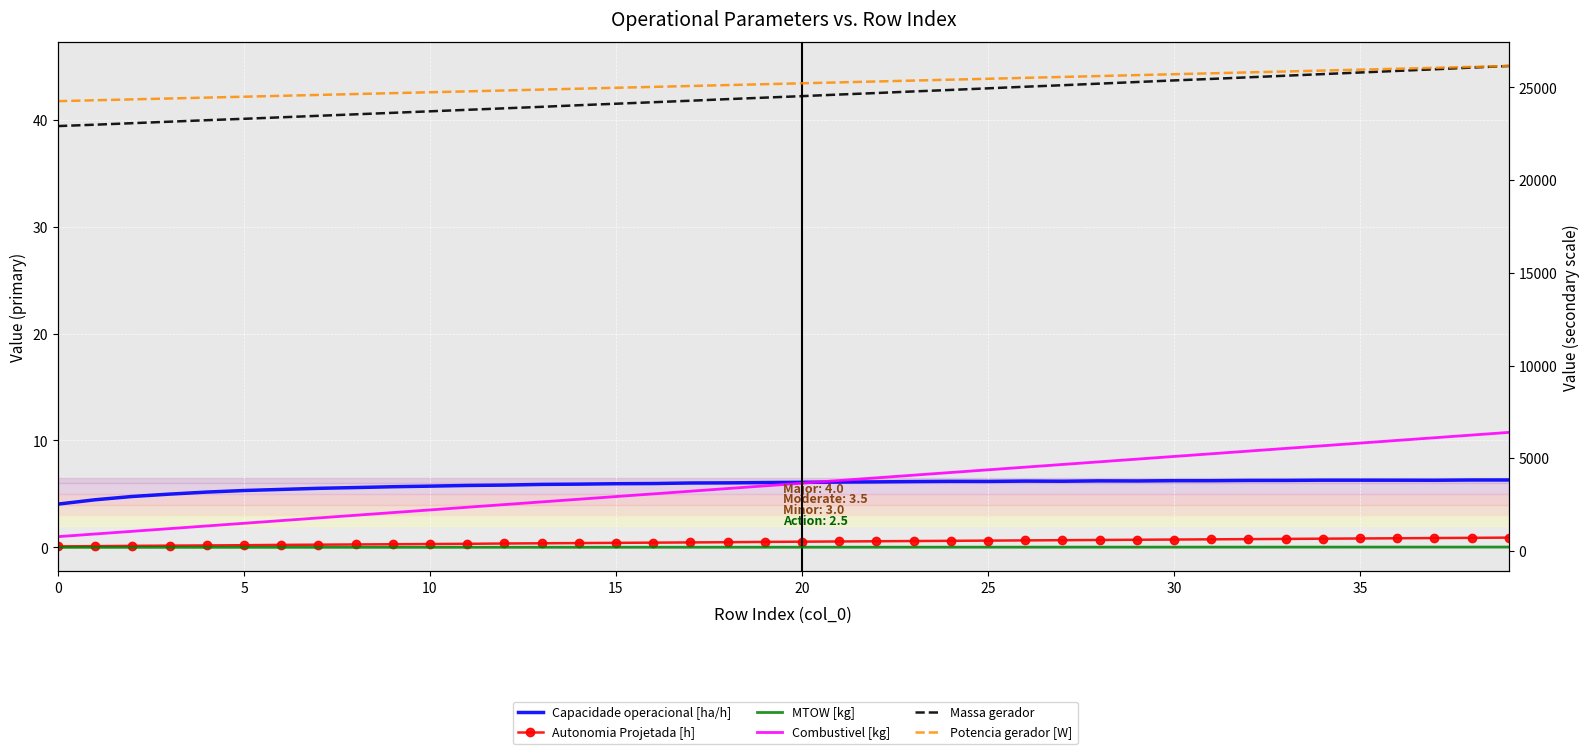

Read the Massa gerador value at 18.

41.9